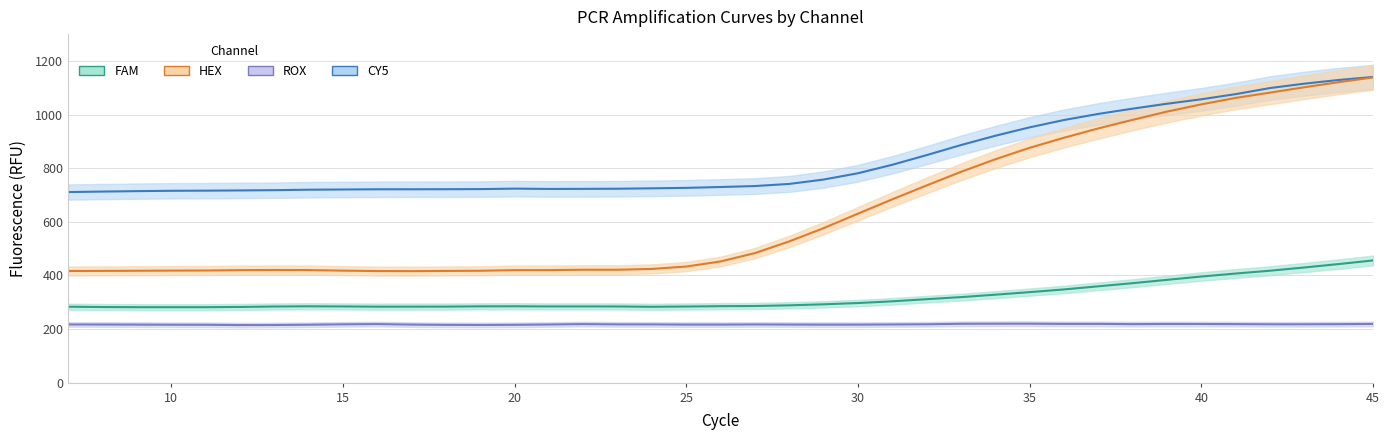

List the series in order of their overall mean, lowest first.

ROX, FAM, HEX, CY5